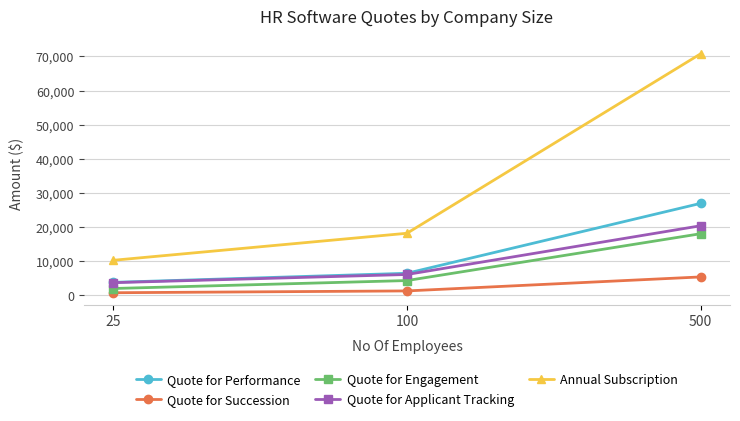

Is the value of Annual Subscription at 500 greater than the value of Quote for Applicant Tracking at 25?

Yes